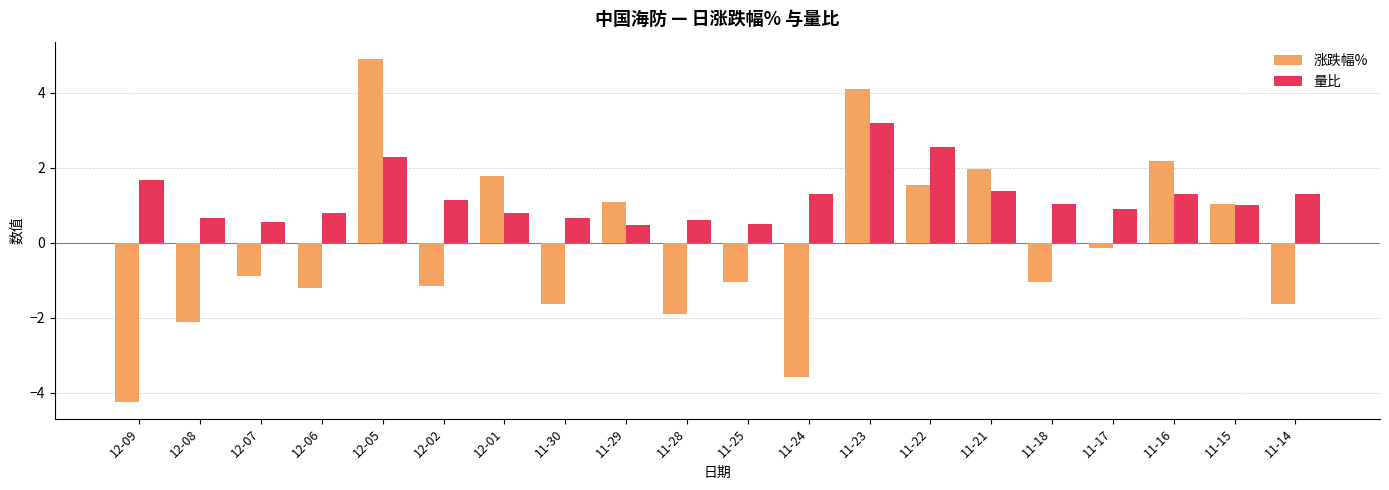

What is the label of the 3rd bar from the left?

12-07